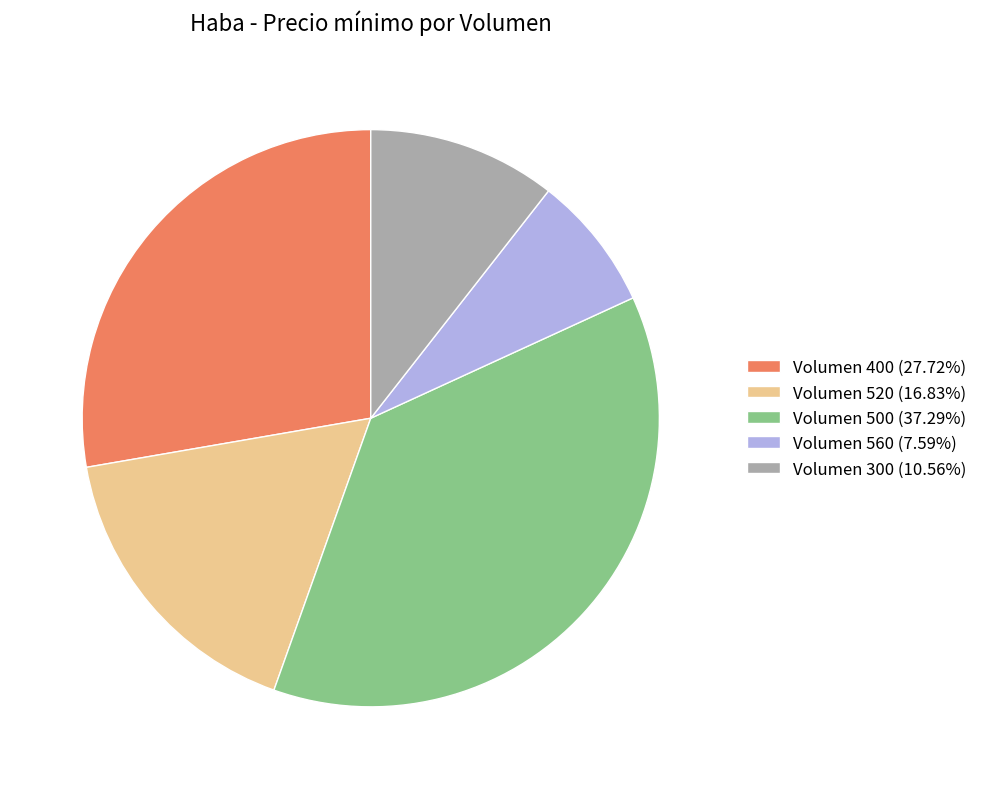

Do Volumen 400 (27.72%) and Volumen 560 (7.59%) together represent more than half of the pie?

No